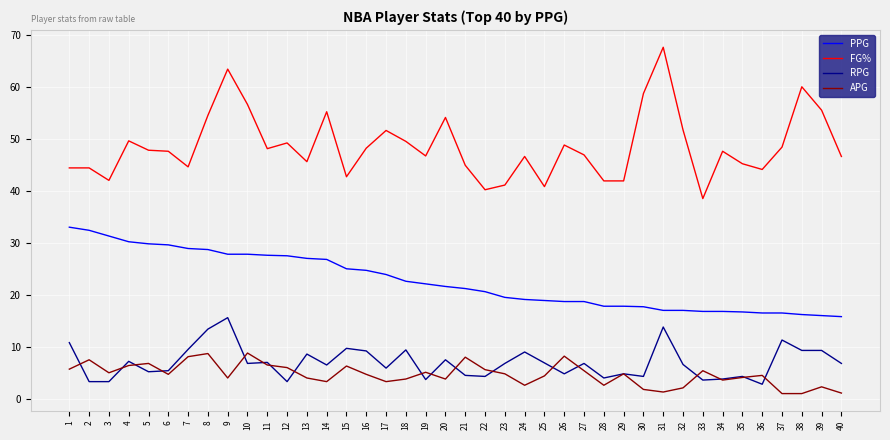

True or false: PPG has a value of 16.5 at 37.

True